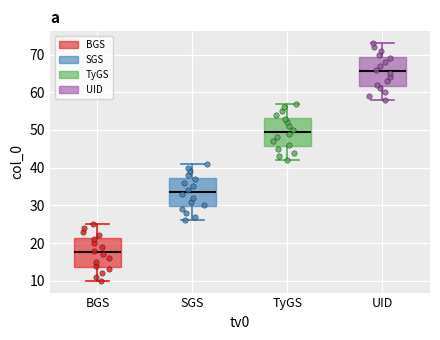

Which box has the highest median line?

UID